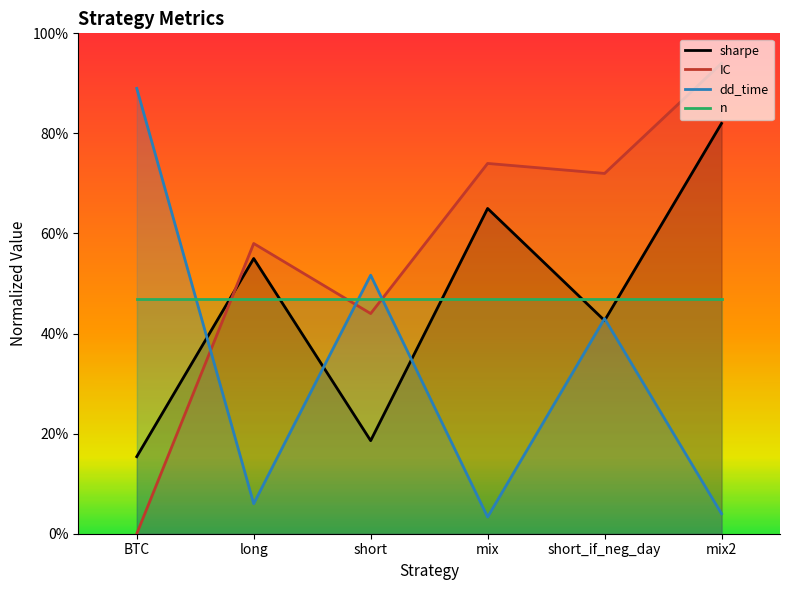

Is the value of sharpe at BTC greater than the value of dd_time at mix?

Yes